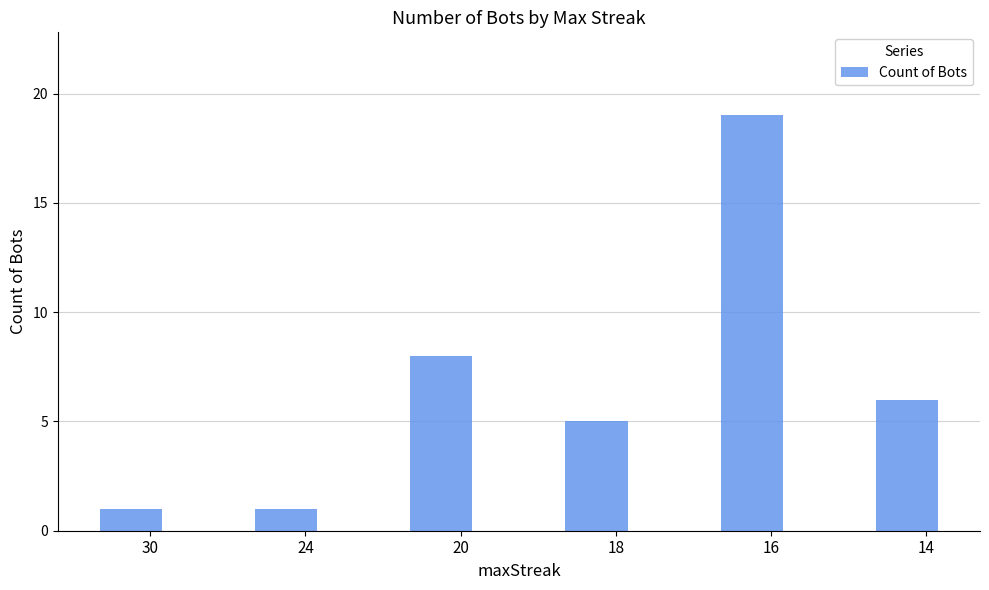

Count the values in the range 1 to 8.

5